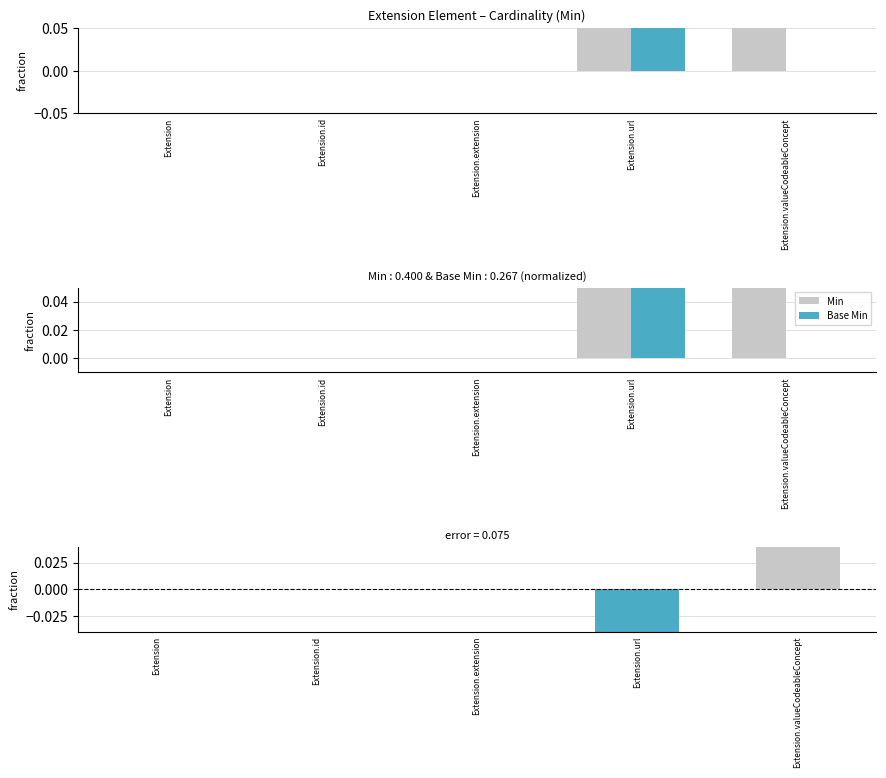

What is the difference between the Min − Base Min values at Extension.valueCodeableConcept and Extension?

0.1